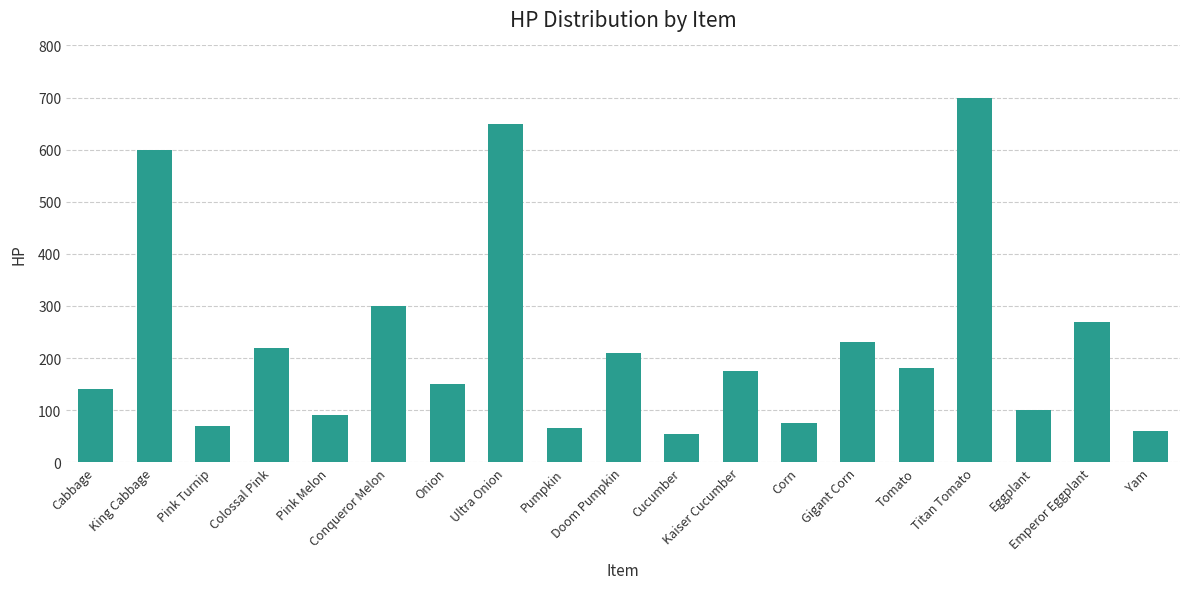

Which label corresponds to the largest value in the chart?

Titan Tomato